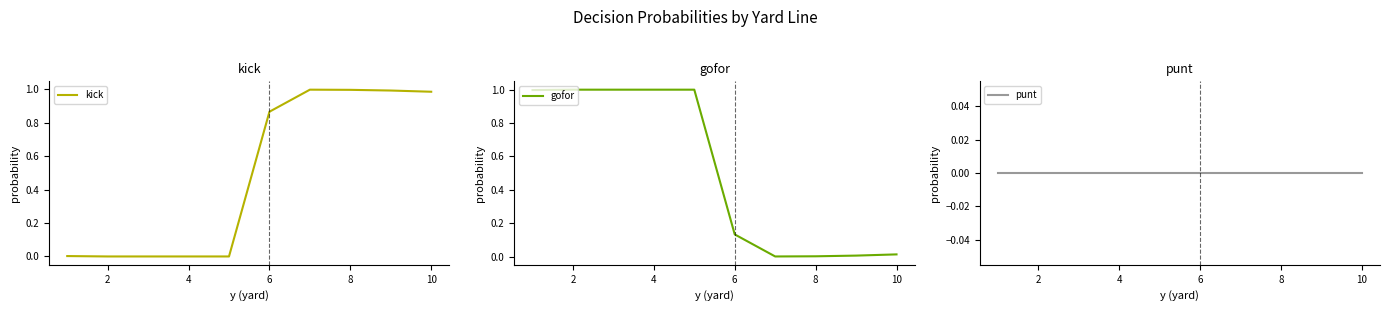

Reading left to right, list all the values displayed in this chart.

kick: 0.0	0.0	0.0	0.0	0.0	0.9	1.0	1.0	1.0	1.0
gofor: 1.0	1.0	1.0	1.0	1.0	0.1	0.0	0.0	0.0	0.0
punt: 0.0	0.0	0.0	0.0	0.0	0.0	0.0	0.0	0.0	0.0